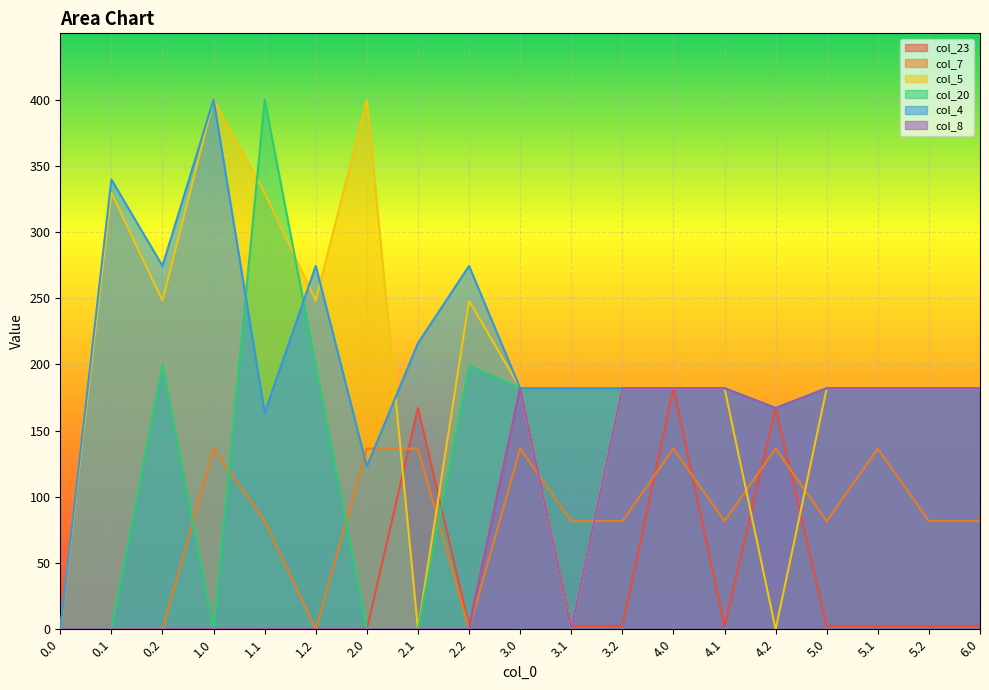

What is the difference between the col_23 values at 0.1 and 3.0?

182.0